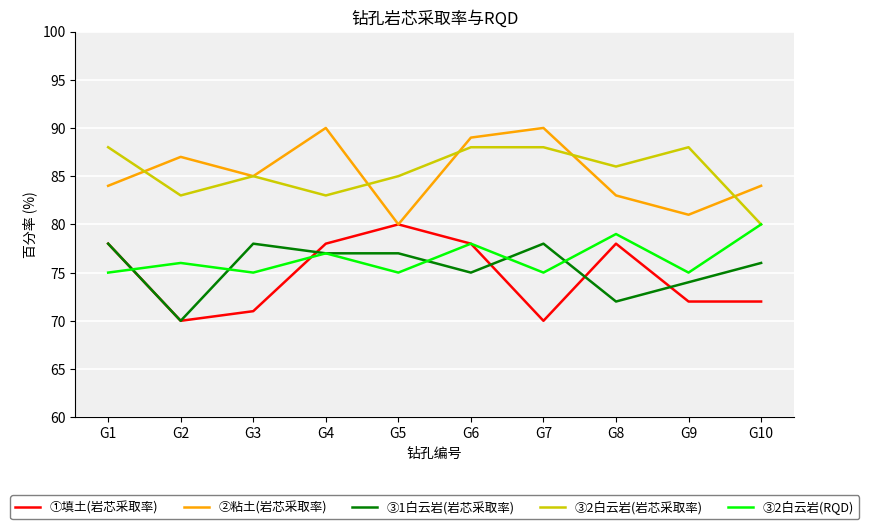

True or false: ③1白云岩(岩芯采取率) and ③2白云岩(岩芯采取率) cross at least once.

False